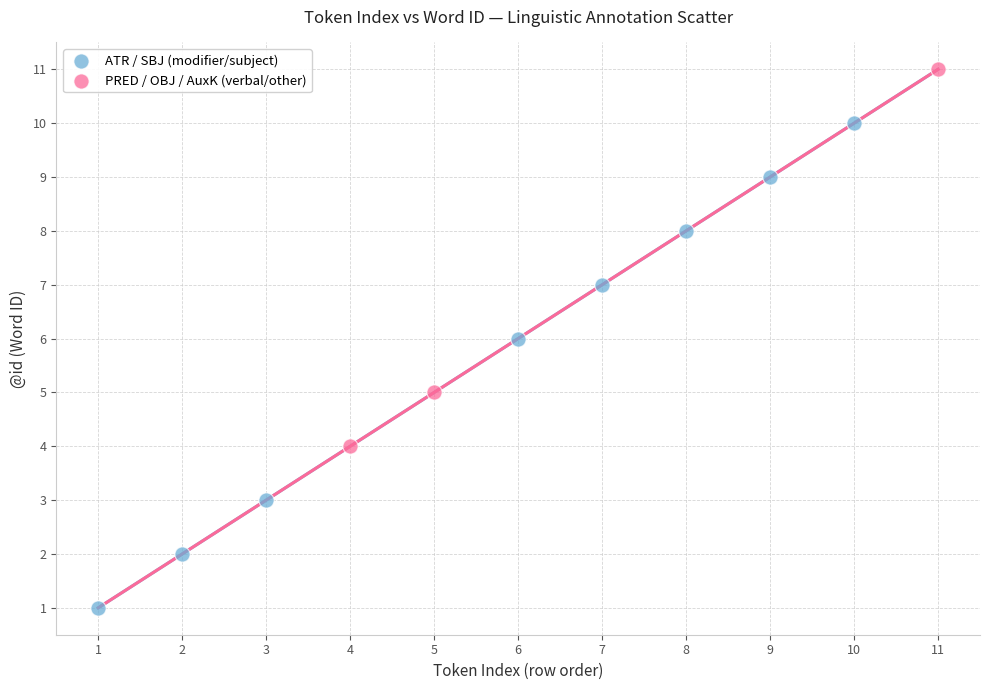

Which series has the largest Y range (max minus min)?

ATR / SBJ (modifier/subject)